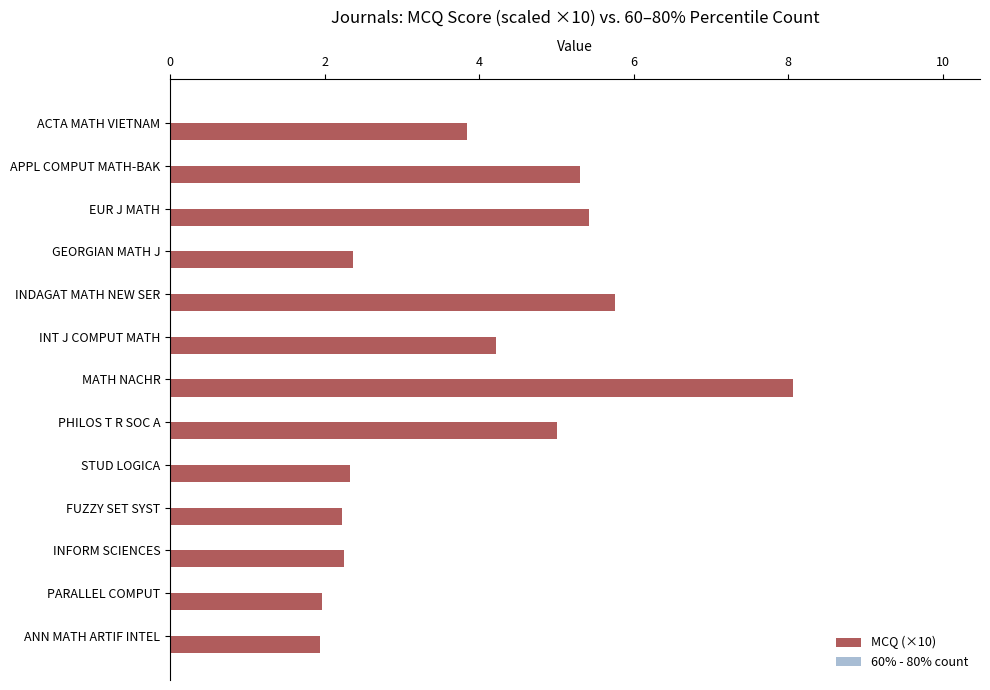

How many data points does each series have?

13